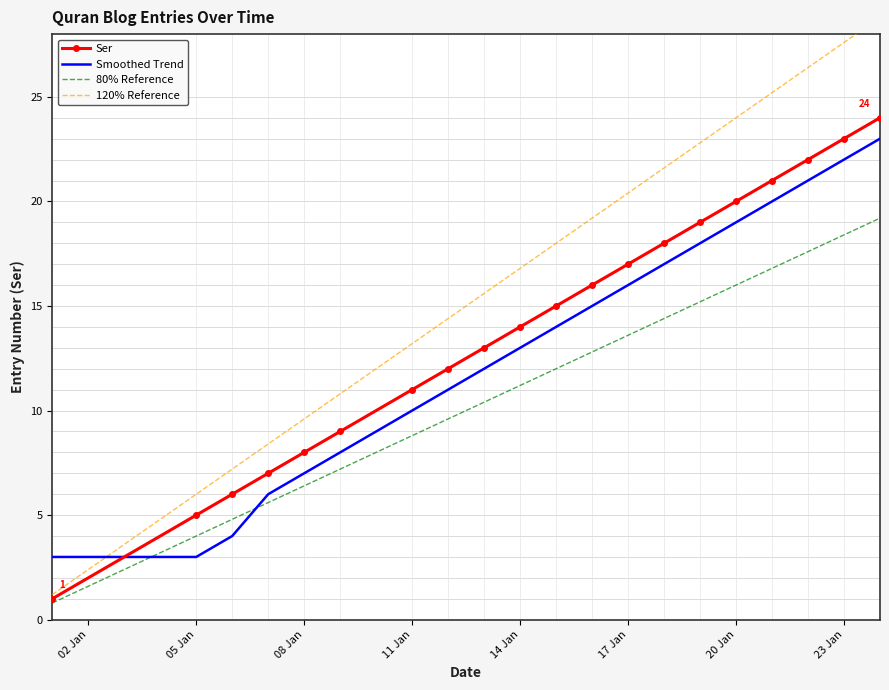

What are all the series names shown in the legend?

Ser, Smoothed Trend, 80% Reference, 120% Reference